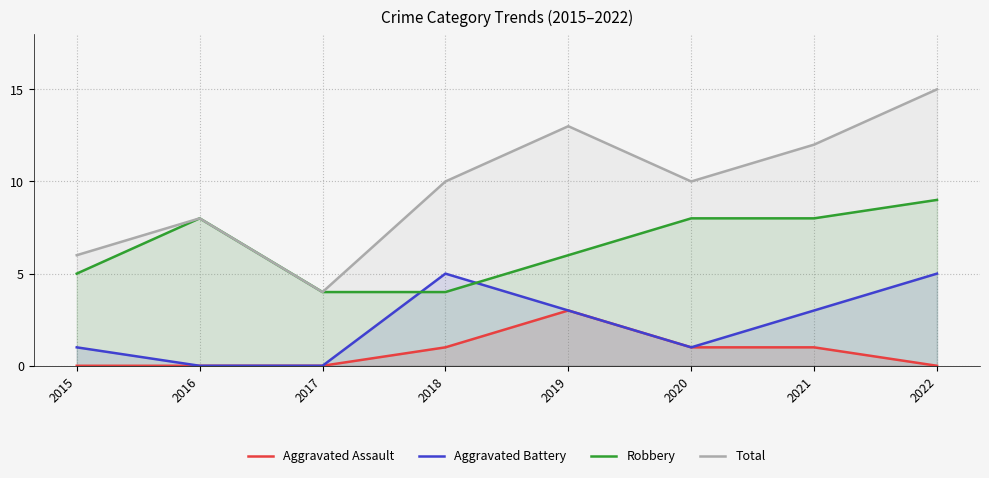

What is the difference between the maximum and minimum values in the Robbery series?

5